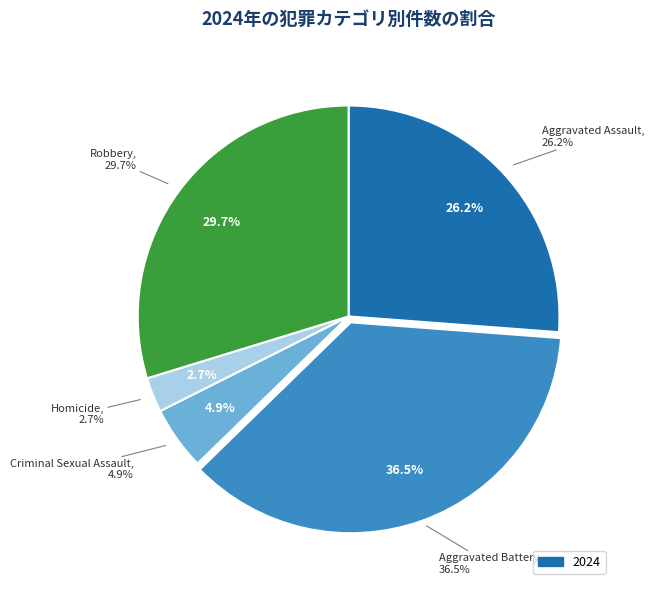

To the nearest percent, what percentage of the pie is Aggravated Battery?

37%